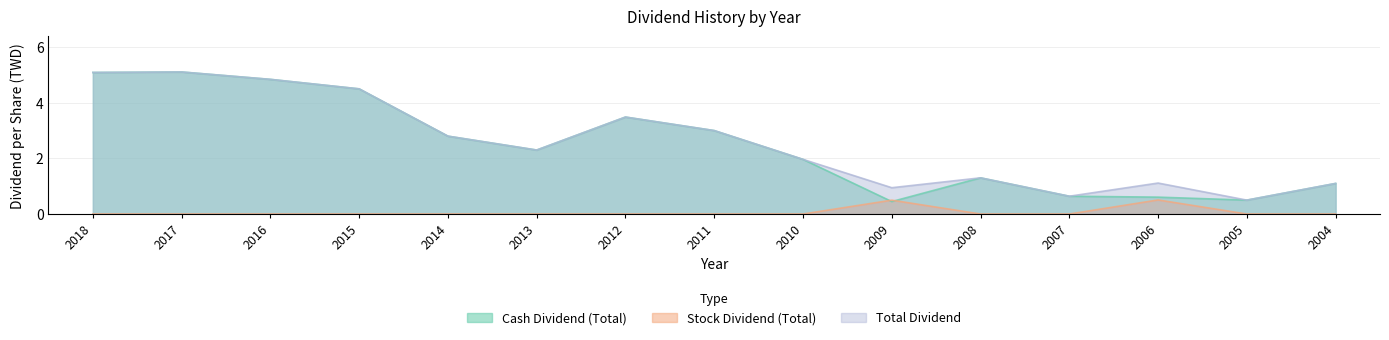

True or false: Cash Dividend (Total) and Total Dividend intersect in this chart.

False